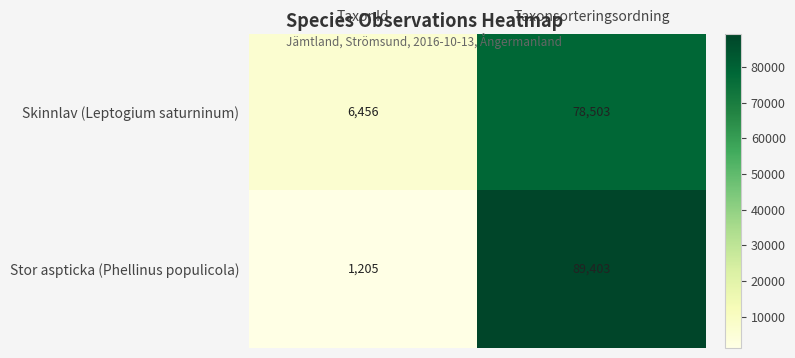

What is the spread (max minus min) of values at Taxonsorteringsordning?

10900